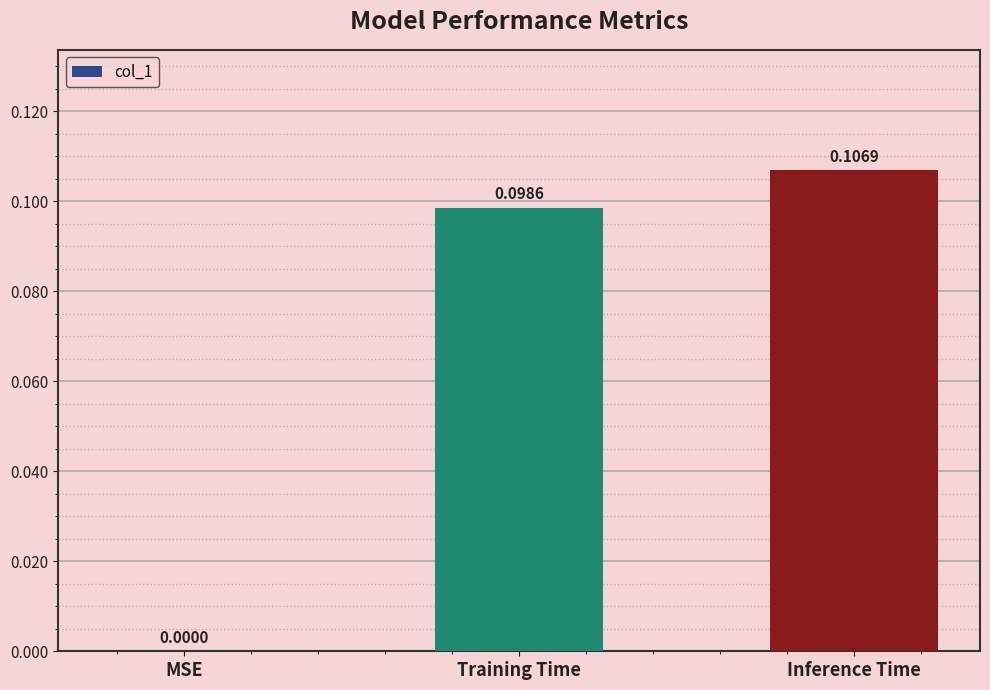

At which label is the value closest to 0?

MSE